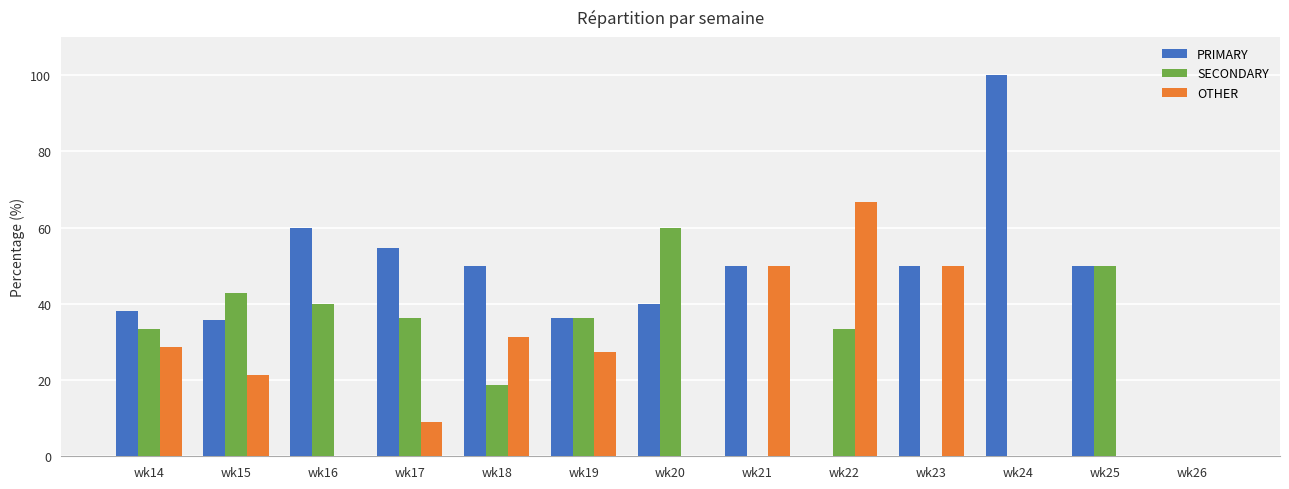

How many data points does each series have?

13